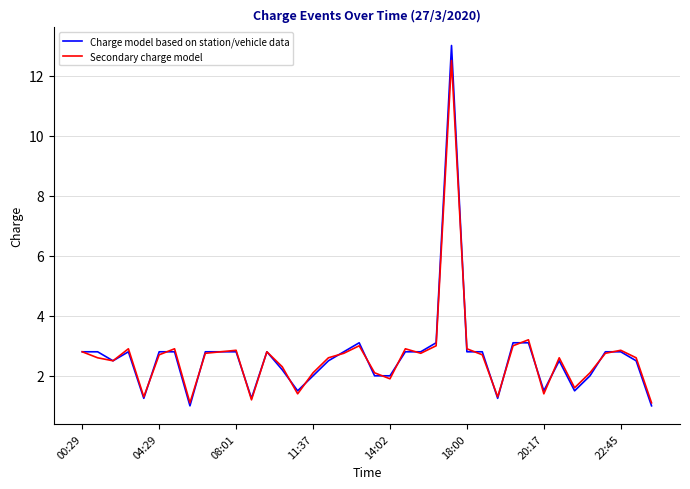

What is the greatest value displayed?

13.0